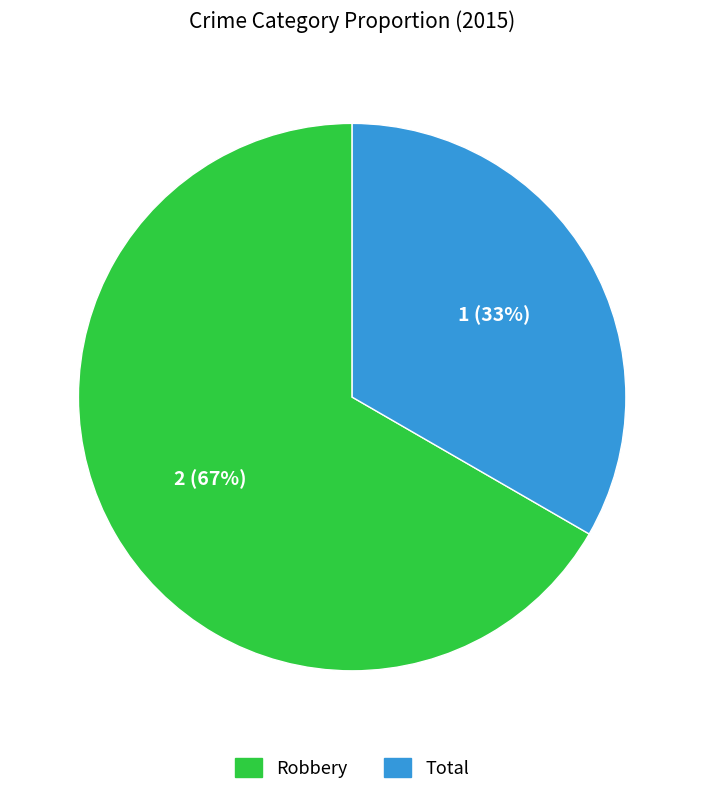

Rank the categories by value from lowest to highest.

Total, Robbery